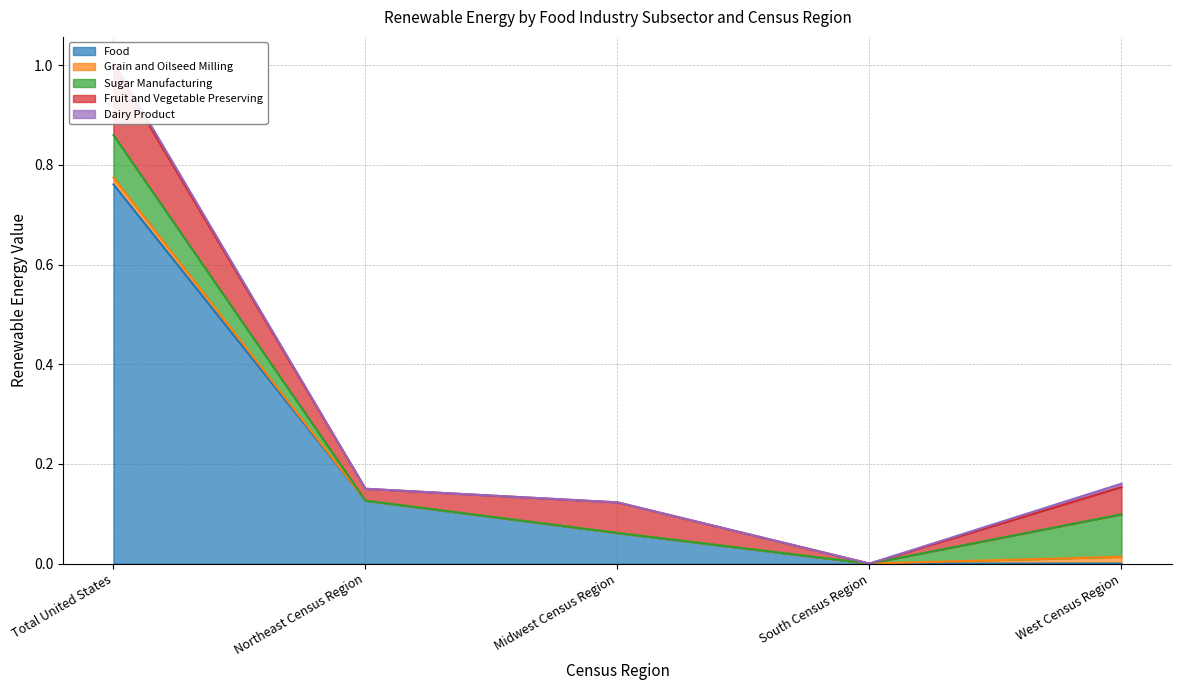

What position from the right is Total United States?

5